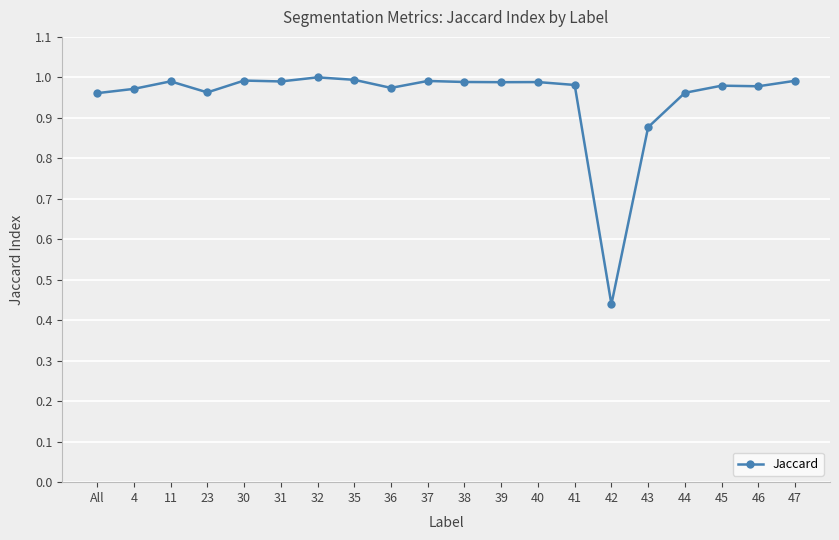

Which category has the lowest value across all series?

42